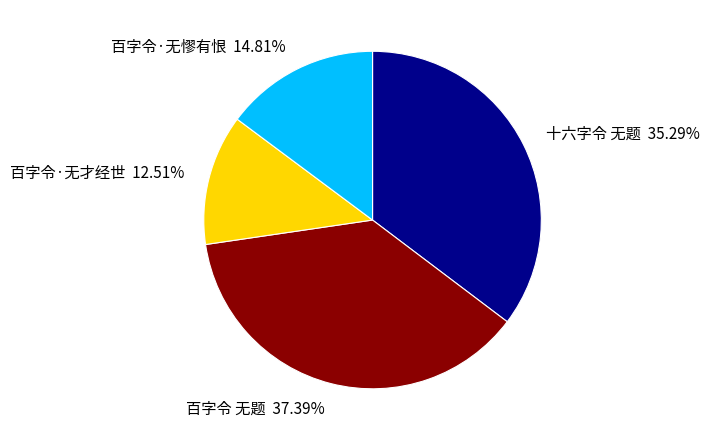

Which slice is the largest?

百字令 无题